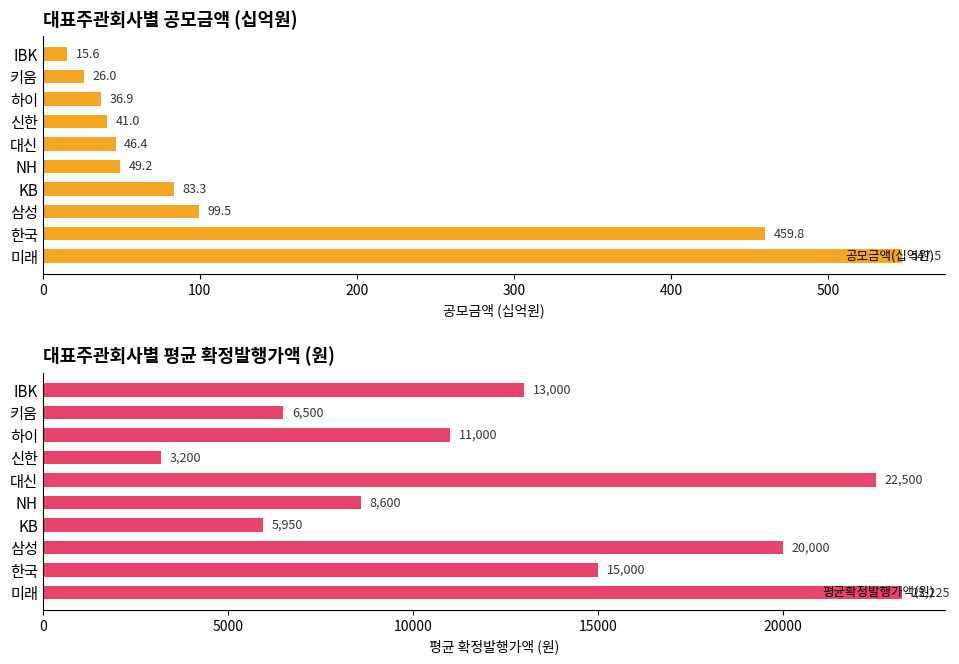

How many bars are there in each group?

2